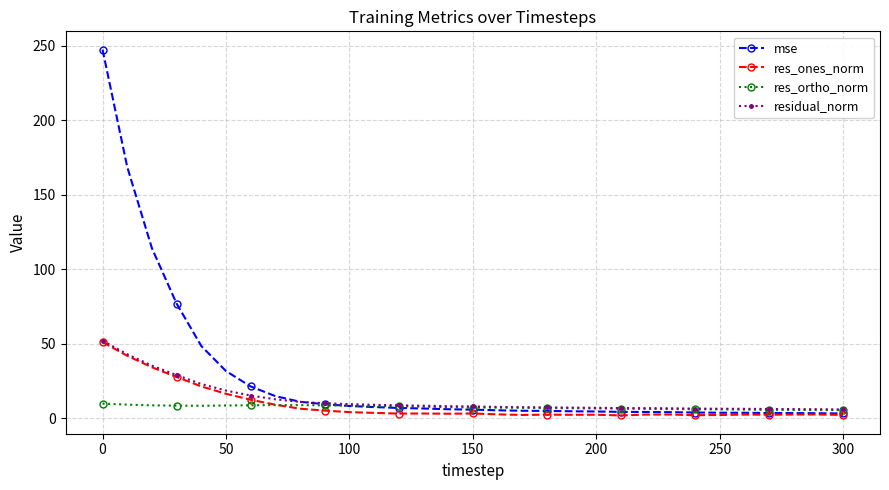

What is the minimum value for res_ortho_norm?

5.6